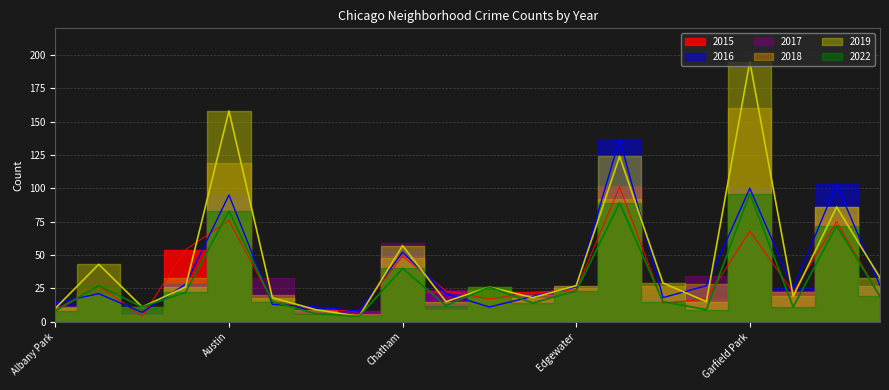

What is the label of the 20th point from the left?

Humboldt Park